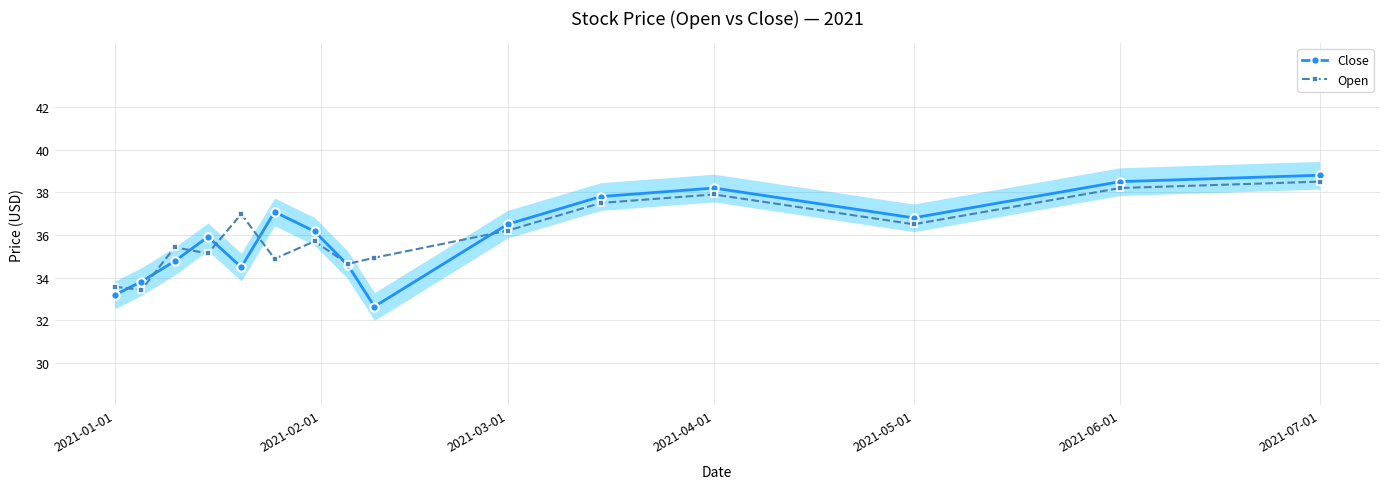

True or false: Close has more than 0 points higher than both neighbors.

True